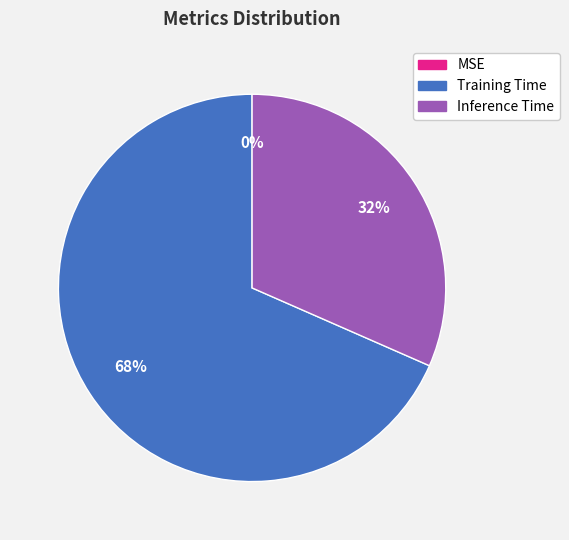

To the nearest percent, what percentage of the pie is Inference Time?

32%